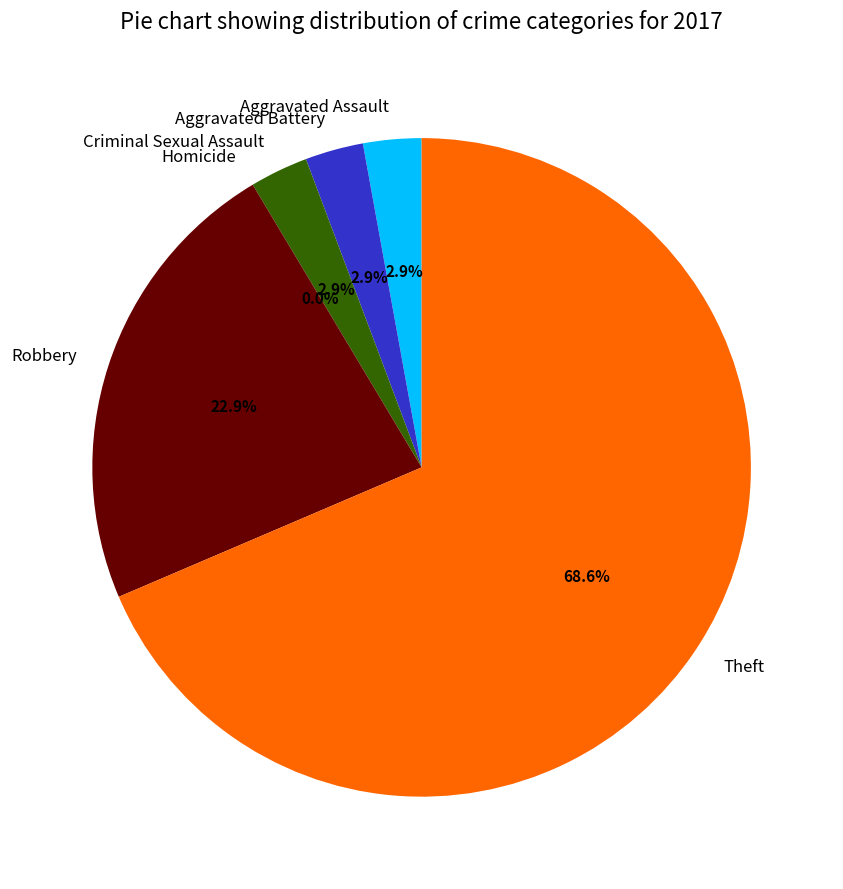

Which category accounts for the majority?

Theft